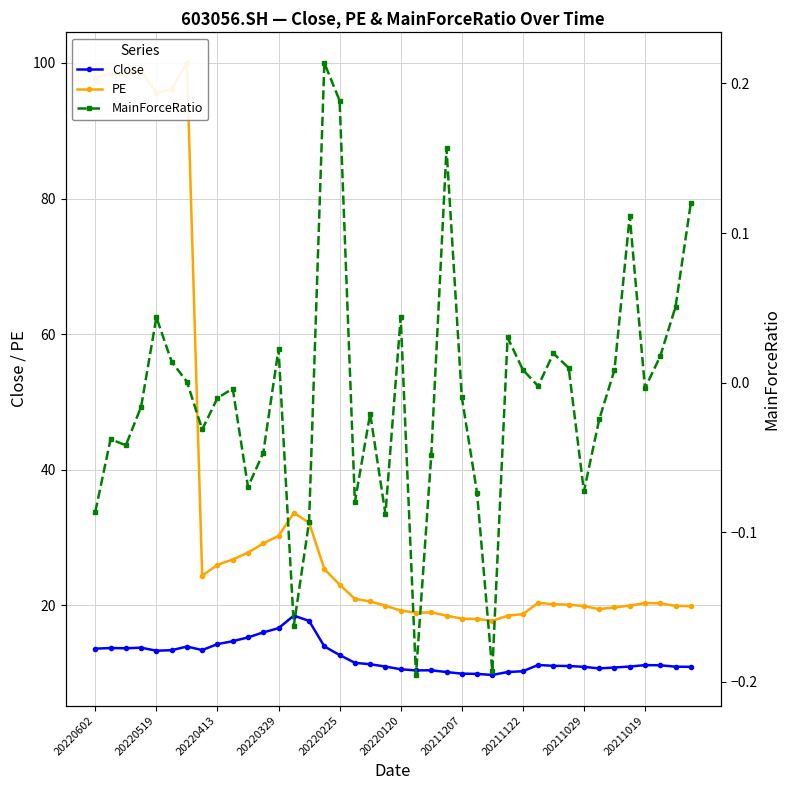

True or false: Close has more than 1 interior local peaks.

True